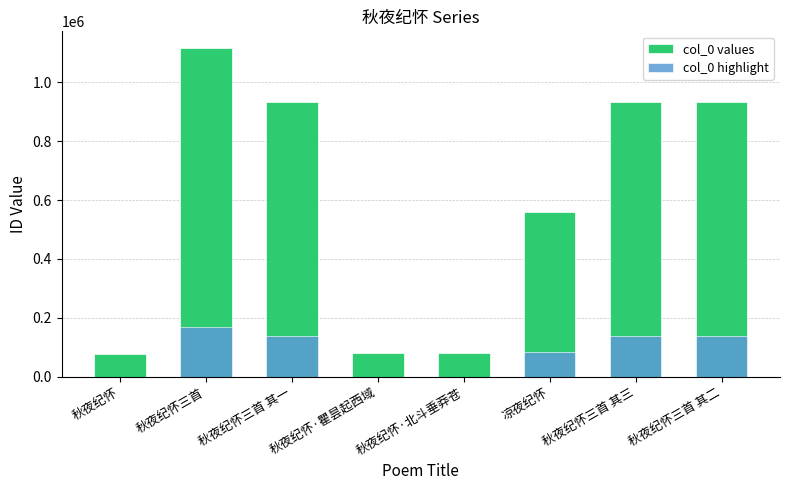

What is the spread (max minus min) of values at 凉夜纪怀?

475655.8